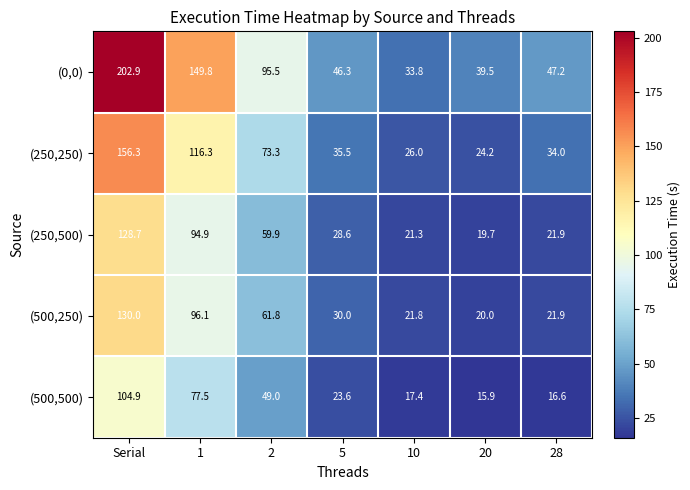

The (0,0) series shows 46.3 at 5. True or false?

True